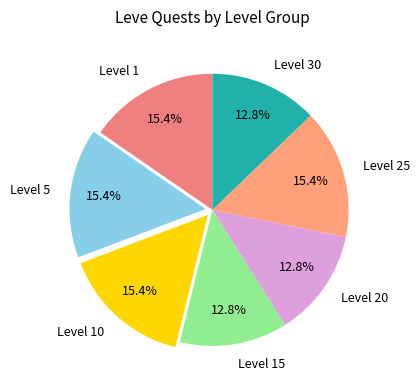

To the nearest percent, what is the difference between the largest and smallest slice percentages?

3%